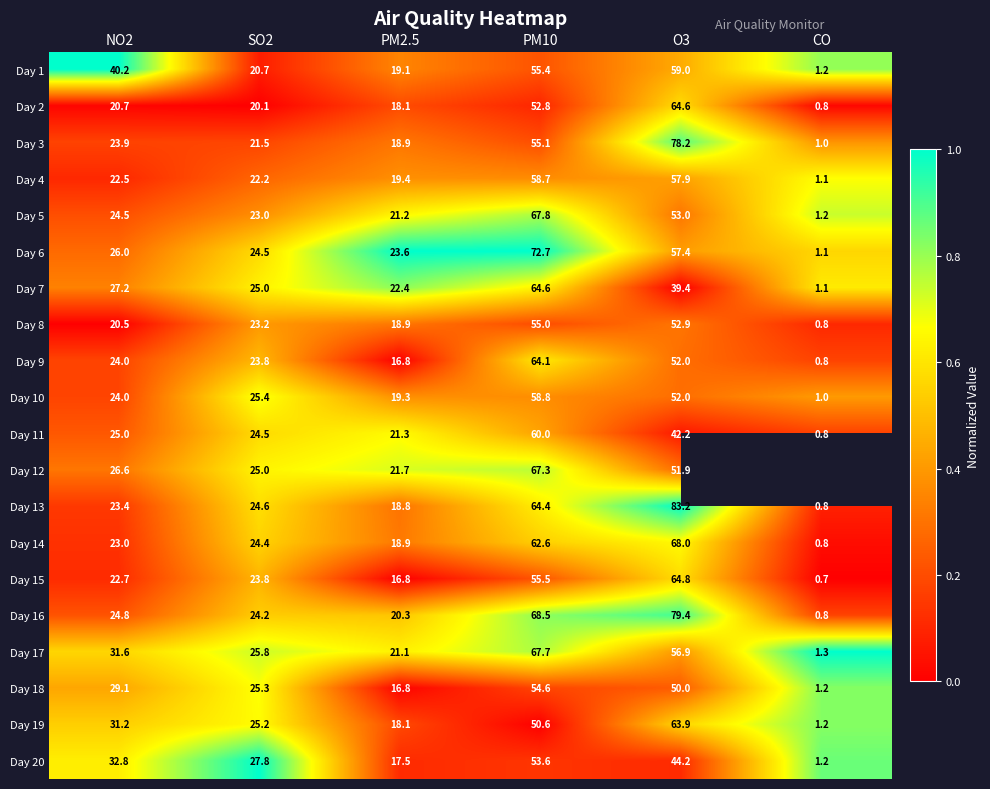

Between NO2 and PM10, which series saw the biggest shift?

Day 6